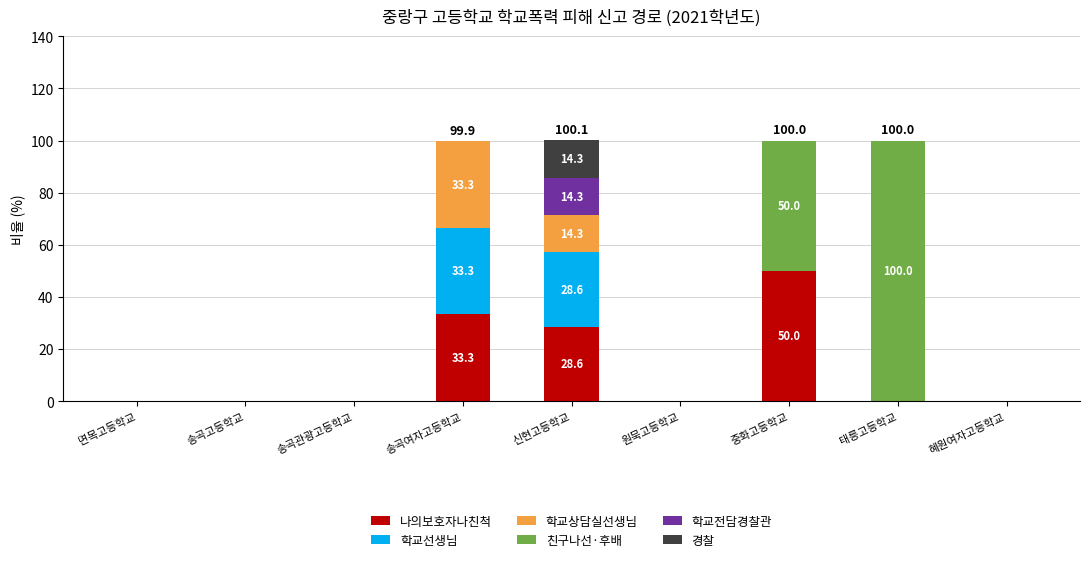

At which label is 나의보호자나친척 closest to 25?

신현고등학교